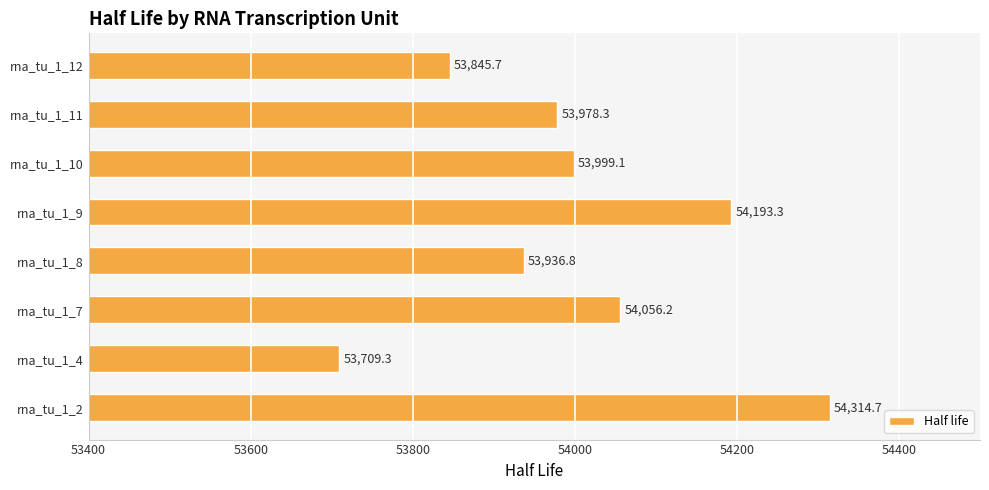

What is the difference between the second highest and second lowest values?

347.5